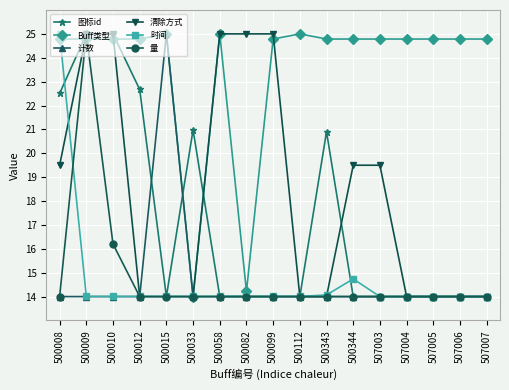

What is the spread (max minus min) of values at 507006?

10.8